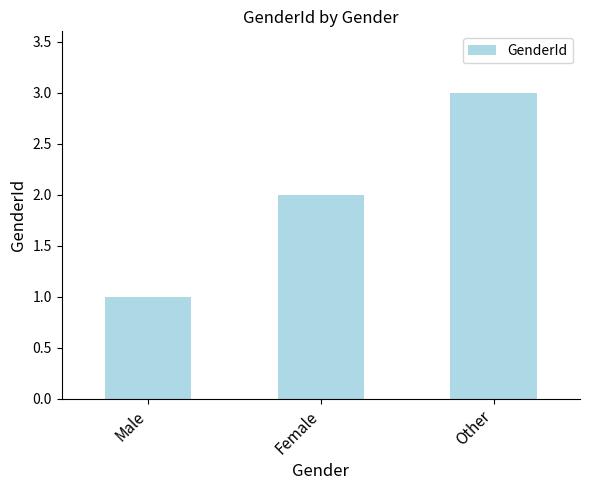

What is the minimum value shown in the chart?

1